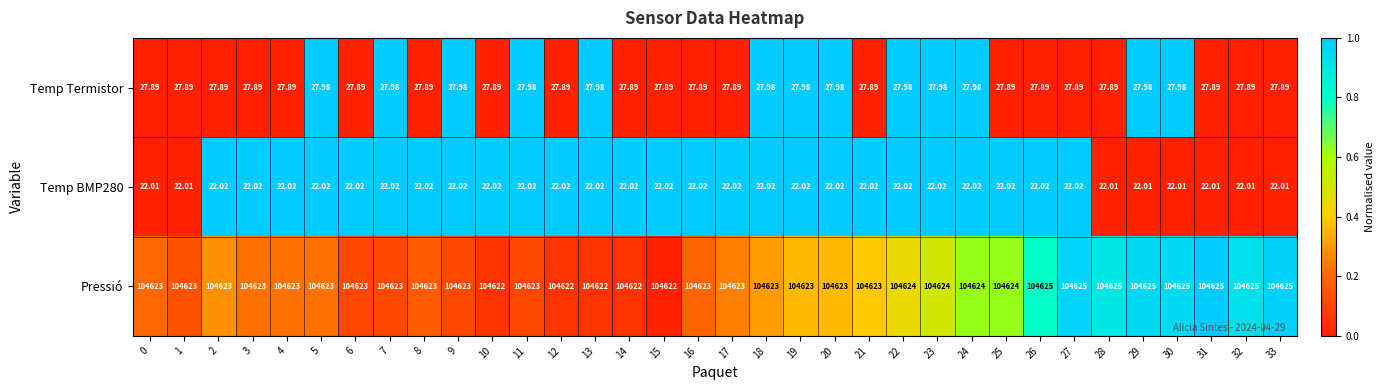

Which series has the largest range (max minus min)?

Pressió